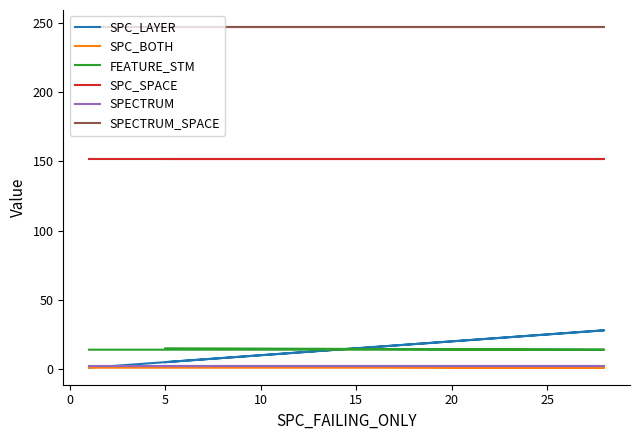

Is it true that SPECTRUM equals 2 at 0?

True